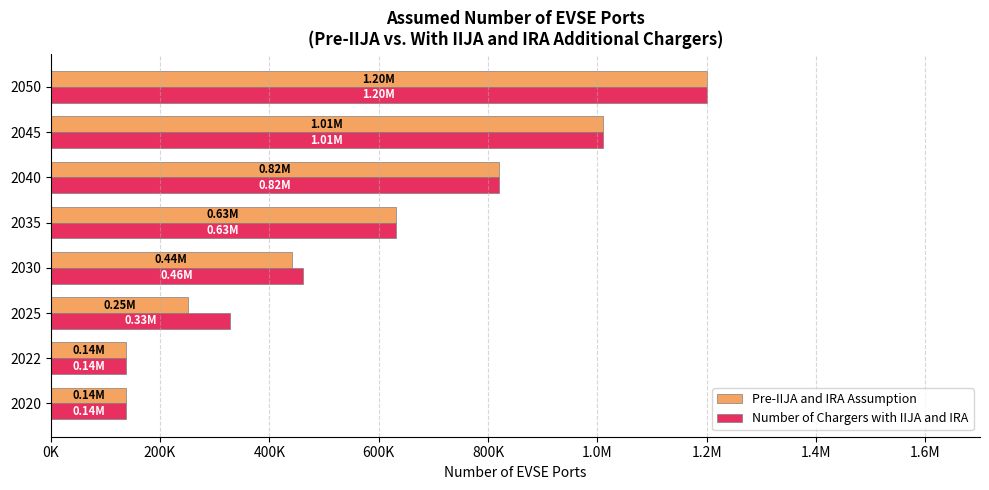

What are all the series names shown in the legend?

Pre-IIJA and IRA Assumption, Number of Chargers with IIJA and IRA